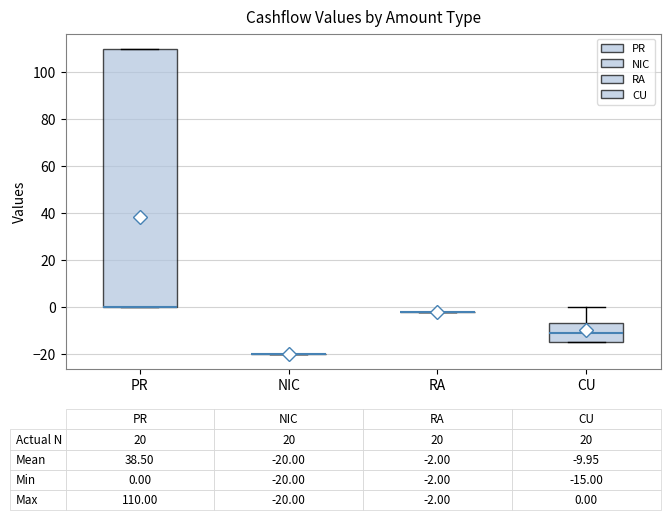

Which box is the tallest, from its lower edge to its upper edge?

PR